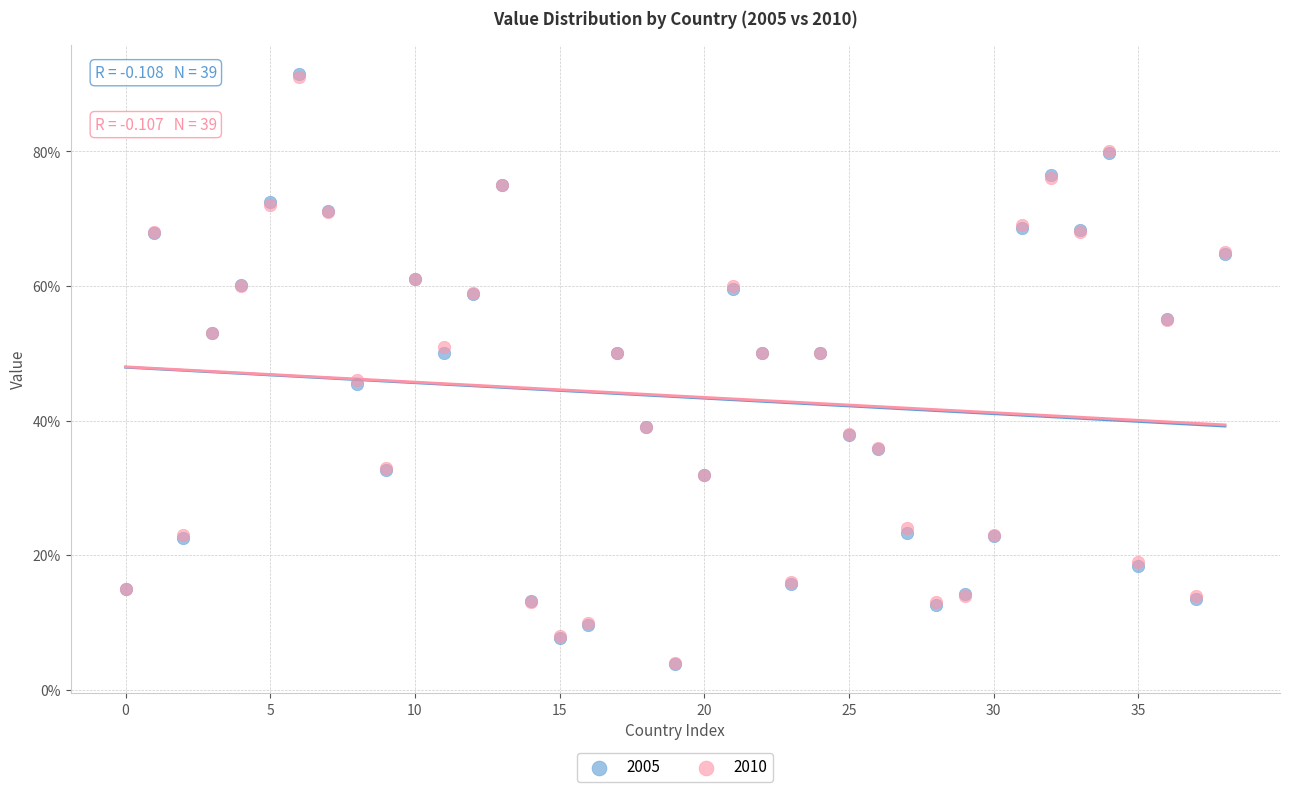

What are all the series names shown in the legend?

2005, 2010